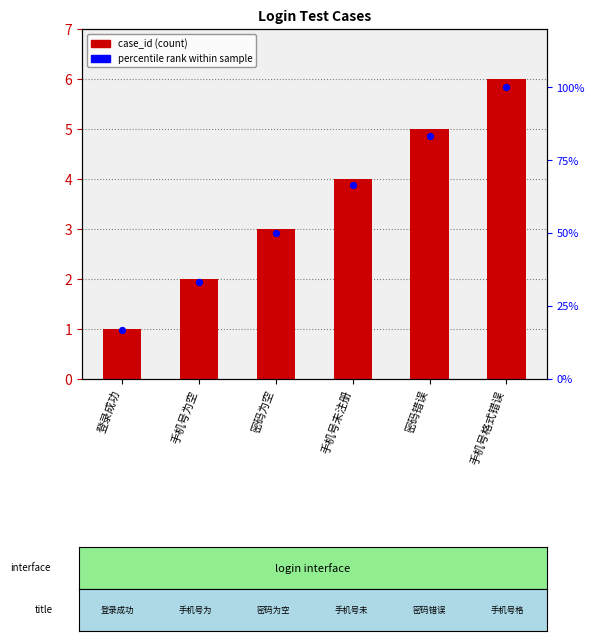

What are all the series names shown in the legend?

case_id, percentile rank